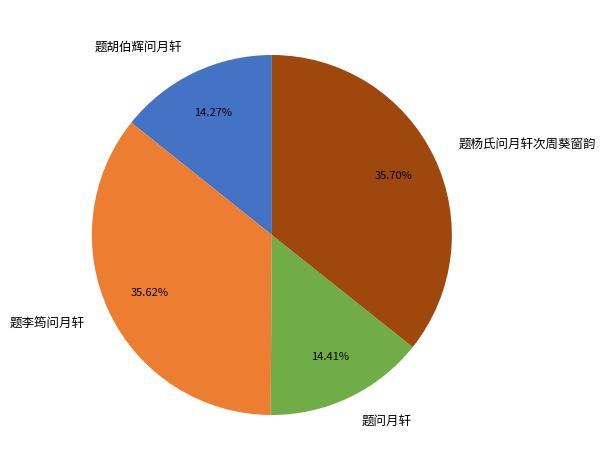

Count the number of slices in the pie.

4